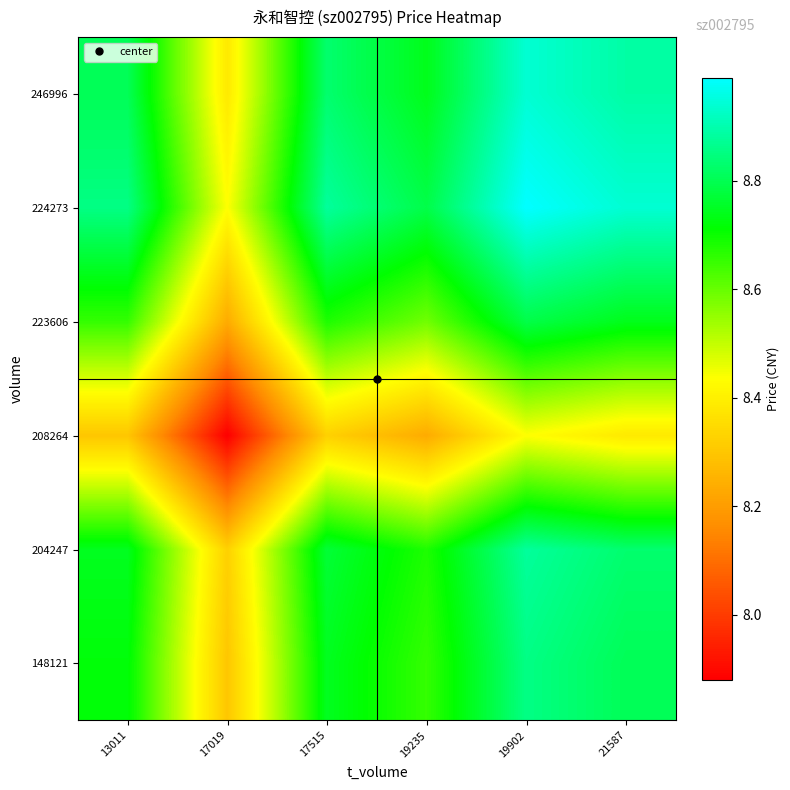

Between 19235 and 21587, which is larger?

21587